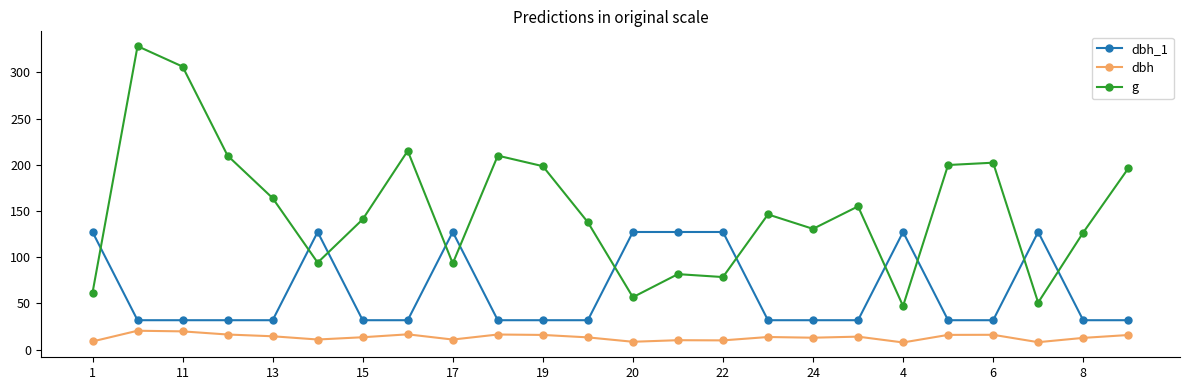

True or false: dbh has more than 2 interior local peaks.

True